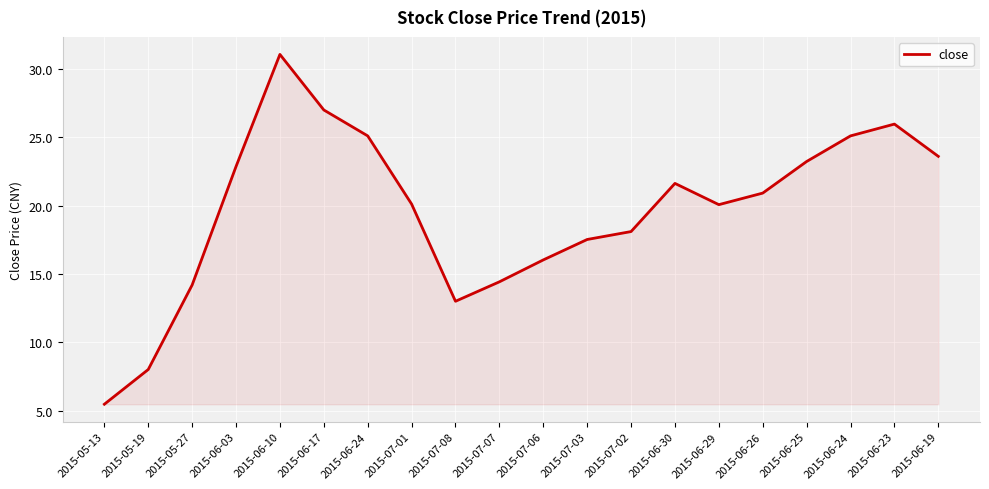

Does the chart display data point markers on the line(s)?

No